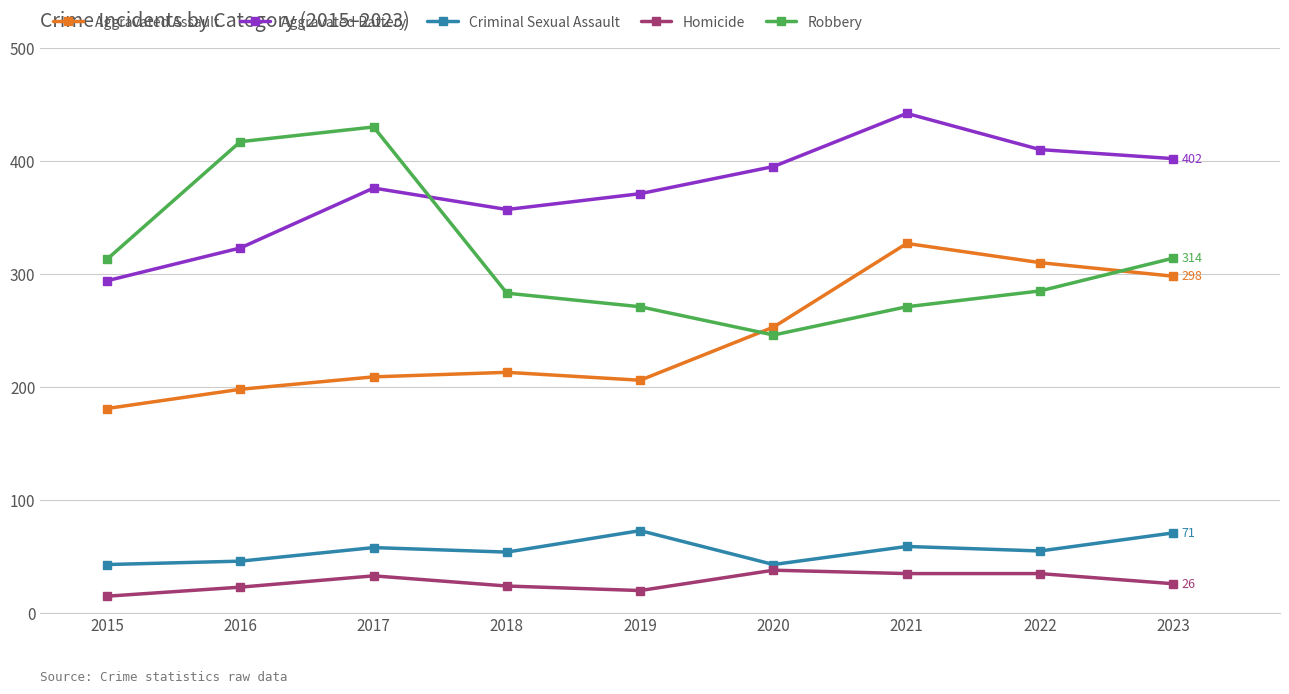

In Aggravated Assault, how many points are lower than both neighbors (excluding endpoints)?

1